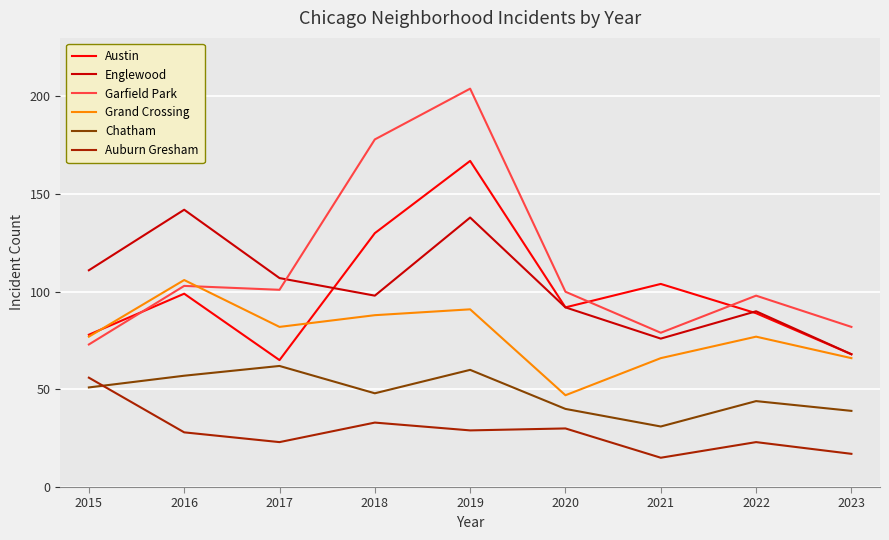

True or false: Garfield Park has a value of 204 at 2019.

True